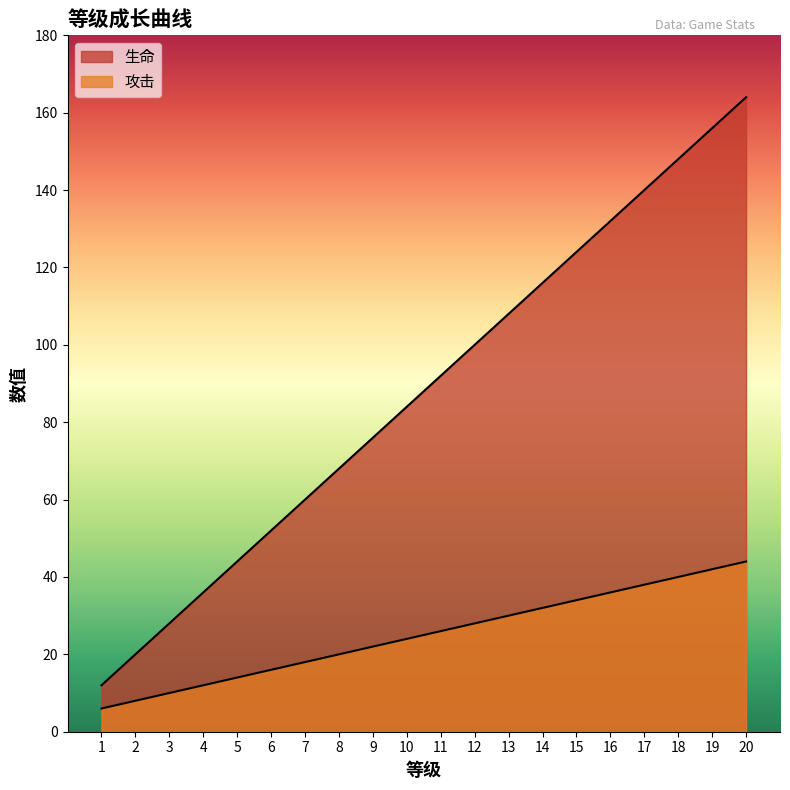

Does the chart have visible grid lines?

No